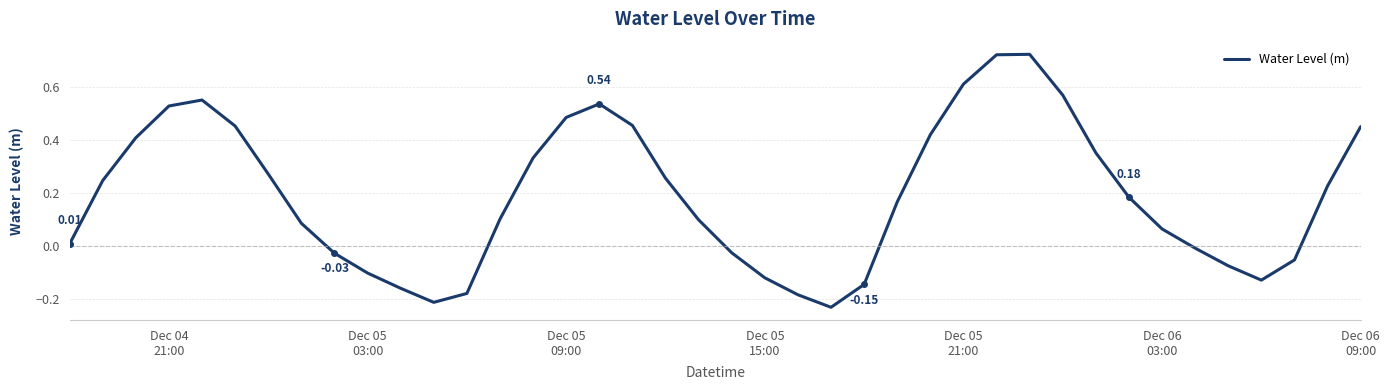

What is the difference between the maximum and minimum values?

1.0